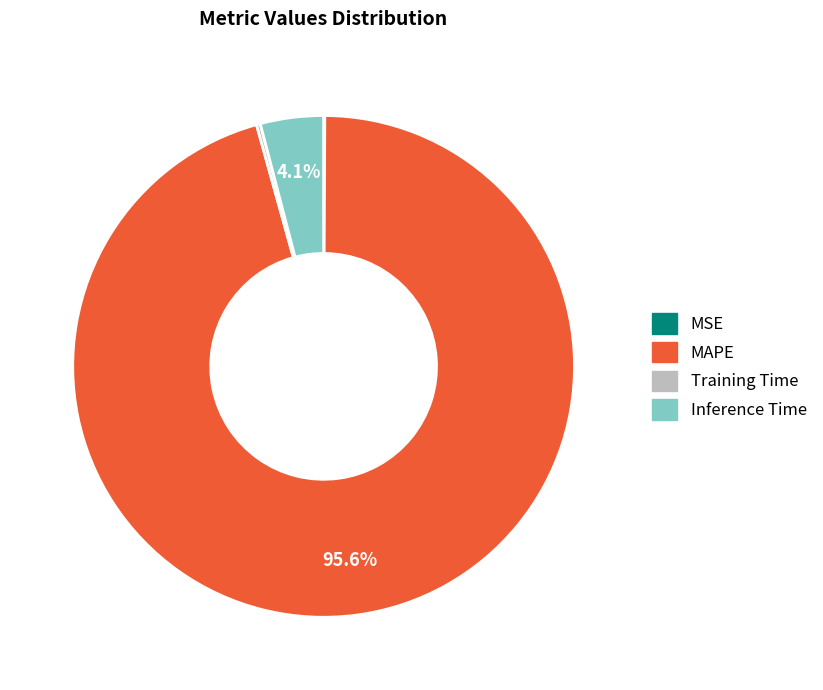

Does any single category account for the majority?

Yes